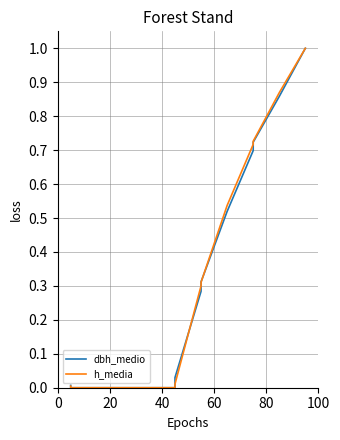

Does the chart have visible grid lines?

Yes